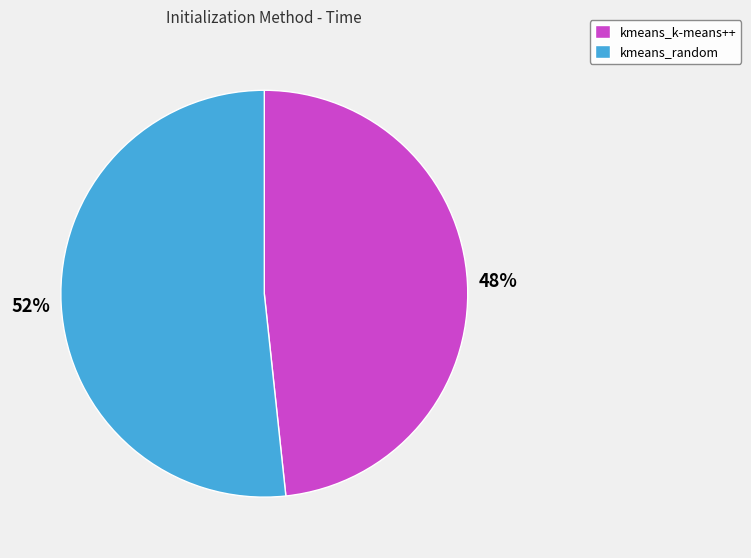

Rank the categories by value from lowest to highest.

kmeans_k-means++, kmeans_random